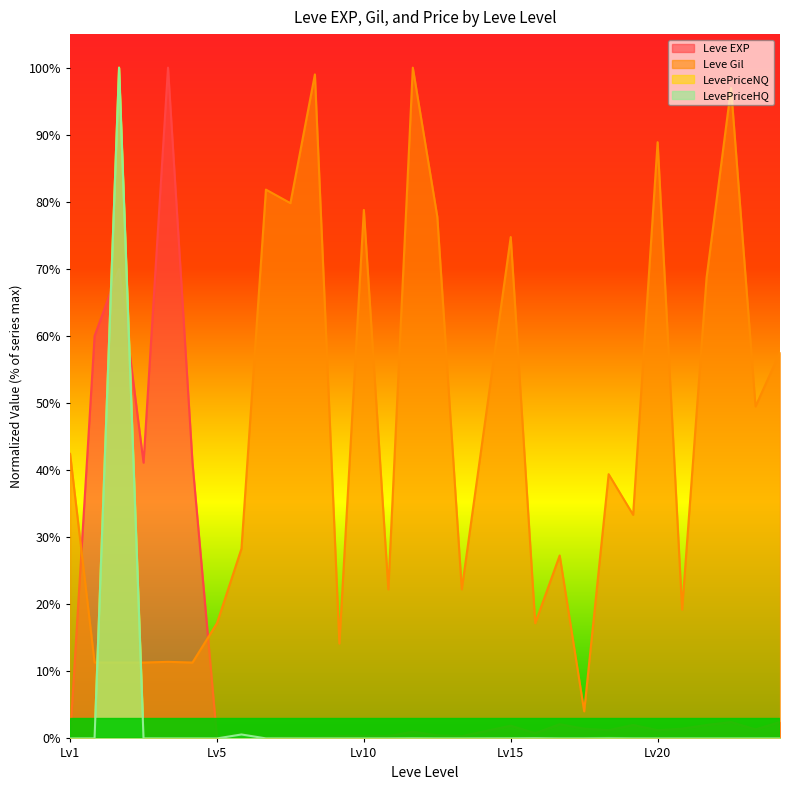

In Leve Gil, how many points are lower than both neighbors (excluding endpoints)?

10